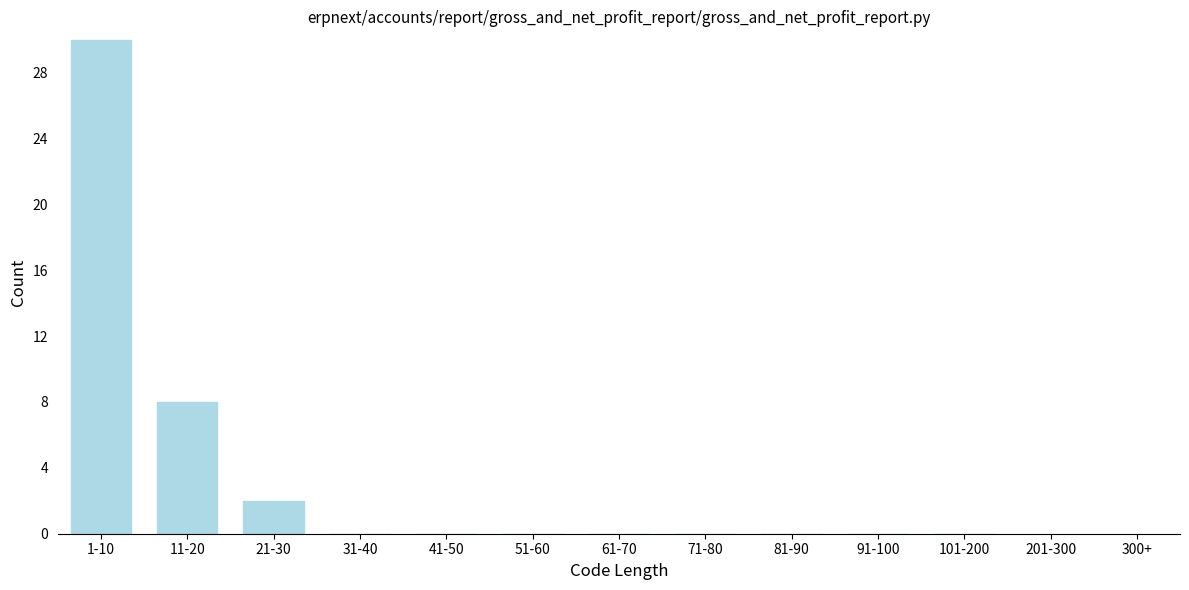

Reading left to right, what are all the values shown in this chart?

1-10=30	11-20=8	21-30=2	31-40=0	41-50=0	51-60=0	61-70=0	71-80=0	81-90=0	91-100=0	101-200=0